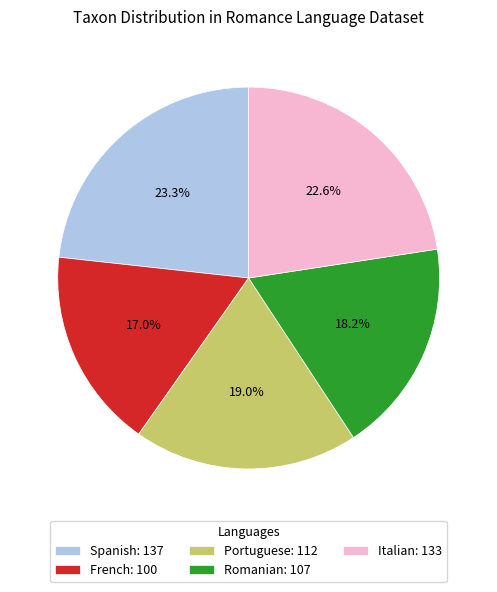

Is it true that Spanish is 23% of the pie?

True